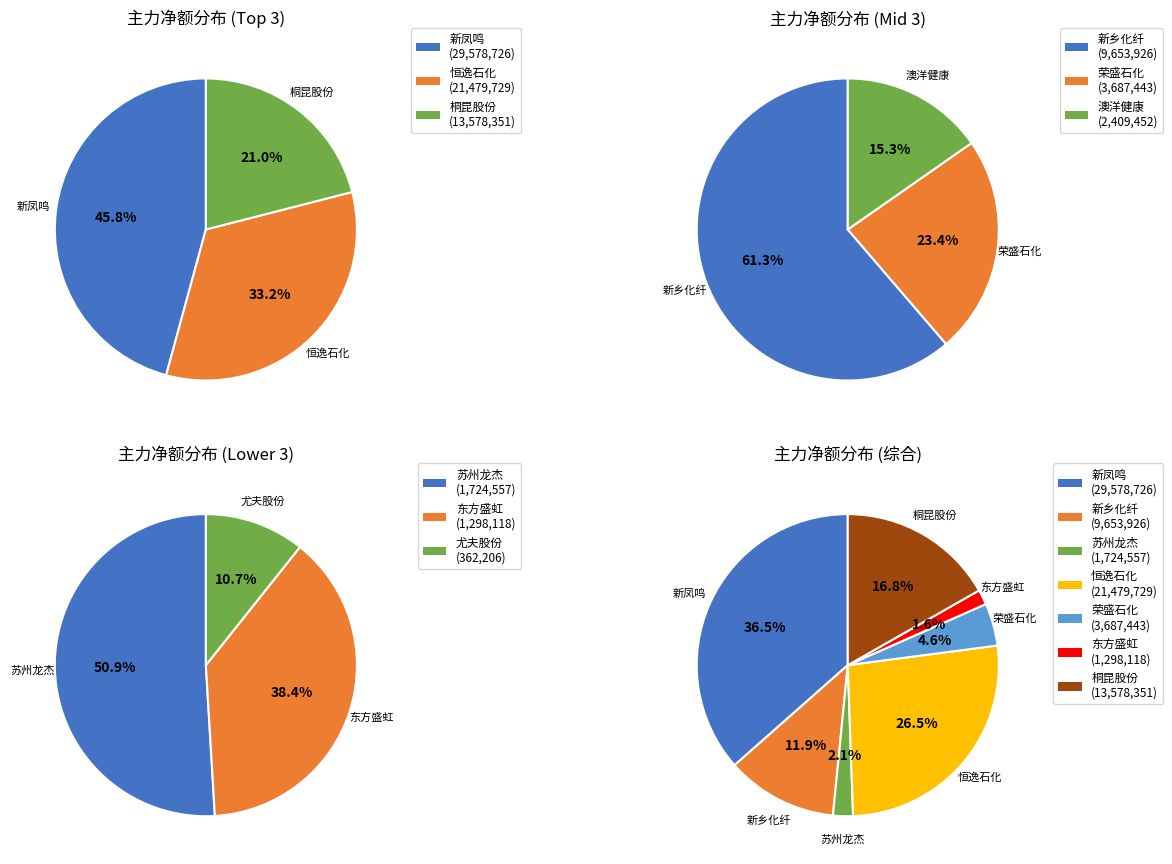

What percentage is the 新乡化纤 slice, to the nearest percent?

12%